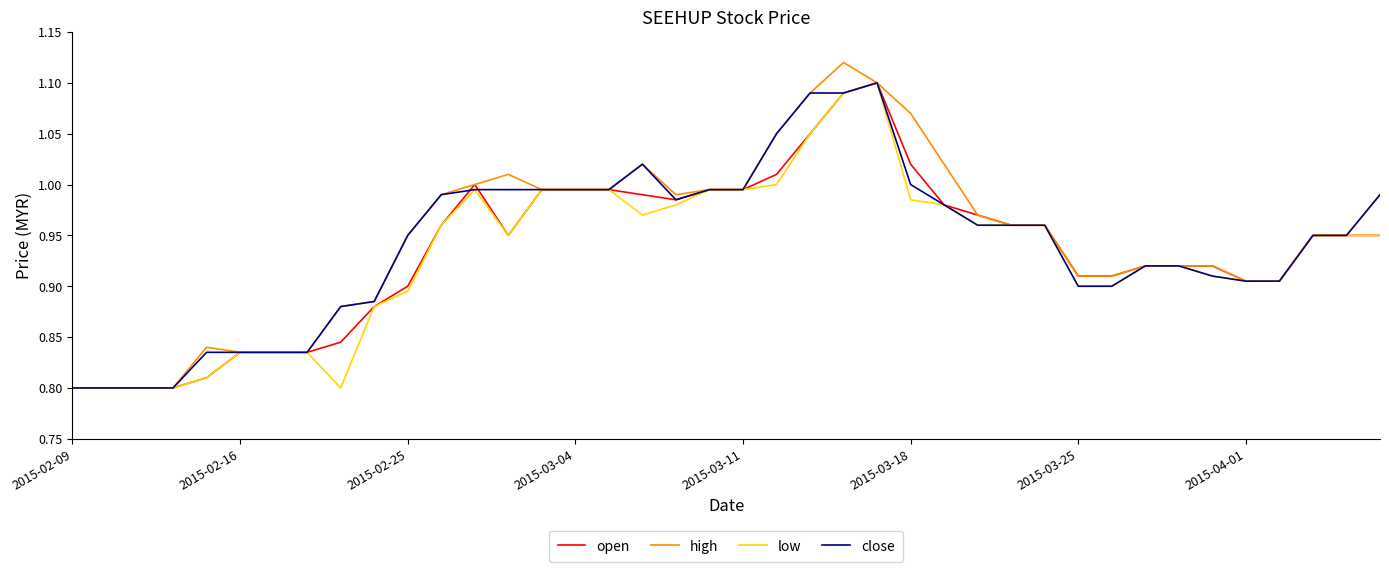

What is the value of the open point at the 32nd from the left?

0.9